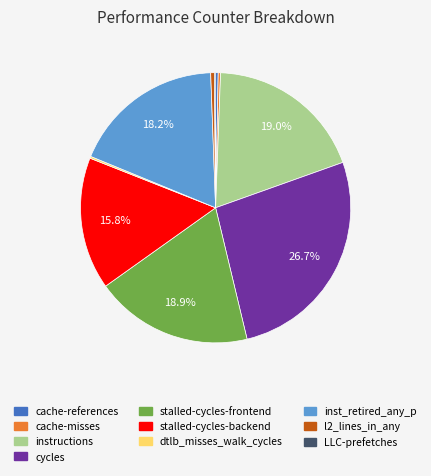

Which slice is the largest?

cycles